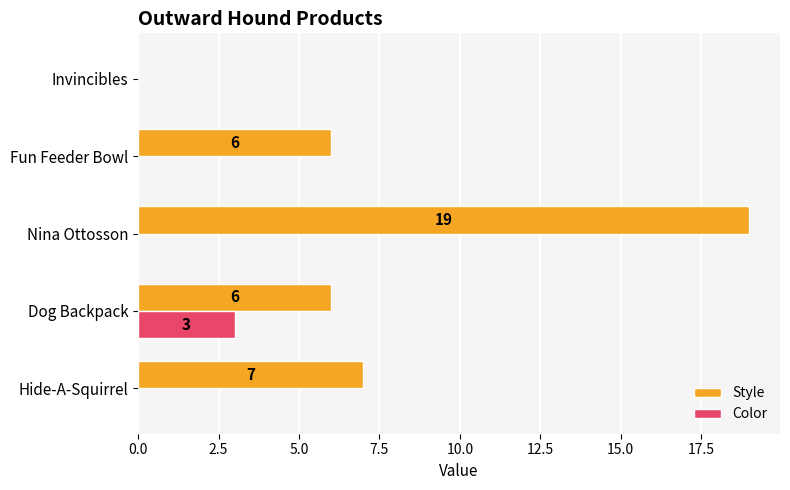

Is it true that Style equals 3 at Fun Feeder Bowl?

False